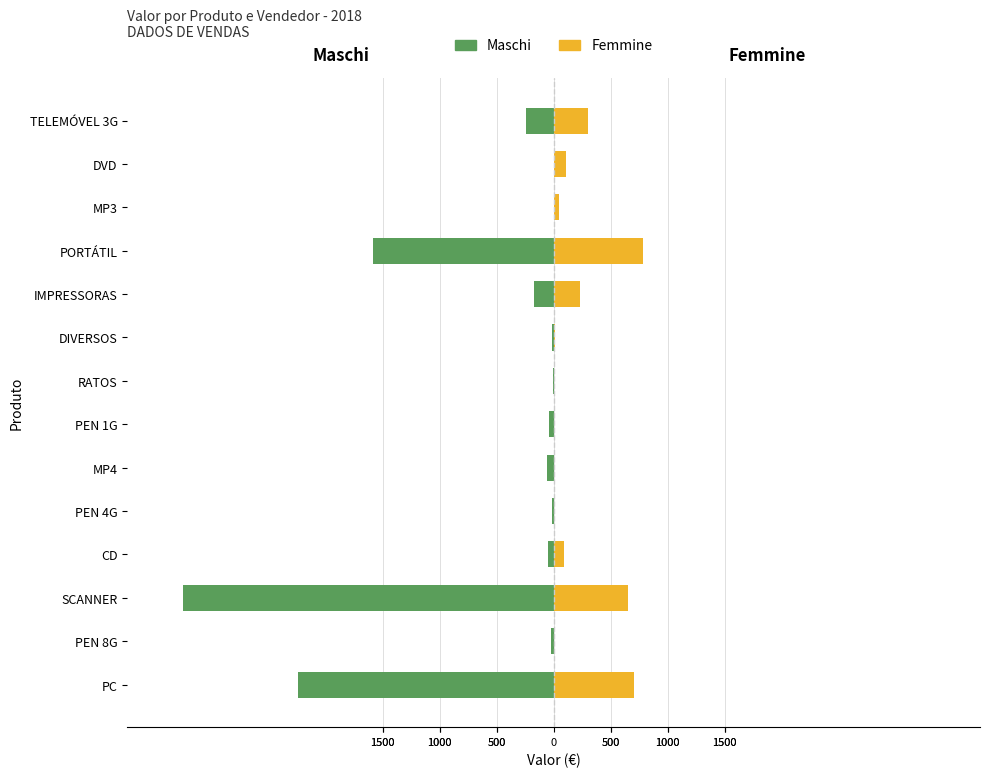

True or false: Maschi has a value of -170.0 at IMPRESSORAS.

True